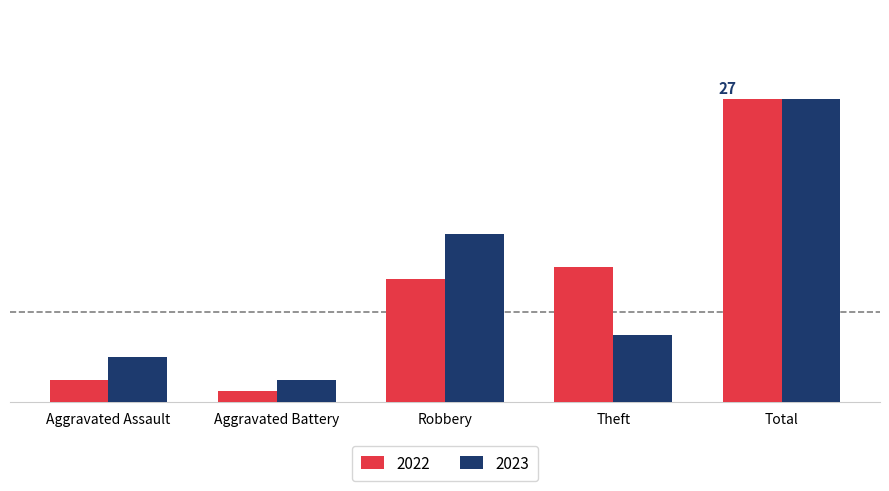

Reading right to left, transcribe all the data shown in this chart.

2022: Total=27	Theft=12	Robbery=11	Aggravated Battery=1	Aggravated Assault=2
2023: Total=27	Theft=6	Robbery=15	Aggravated Battery=2	Aggravated Assault=4